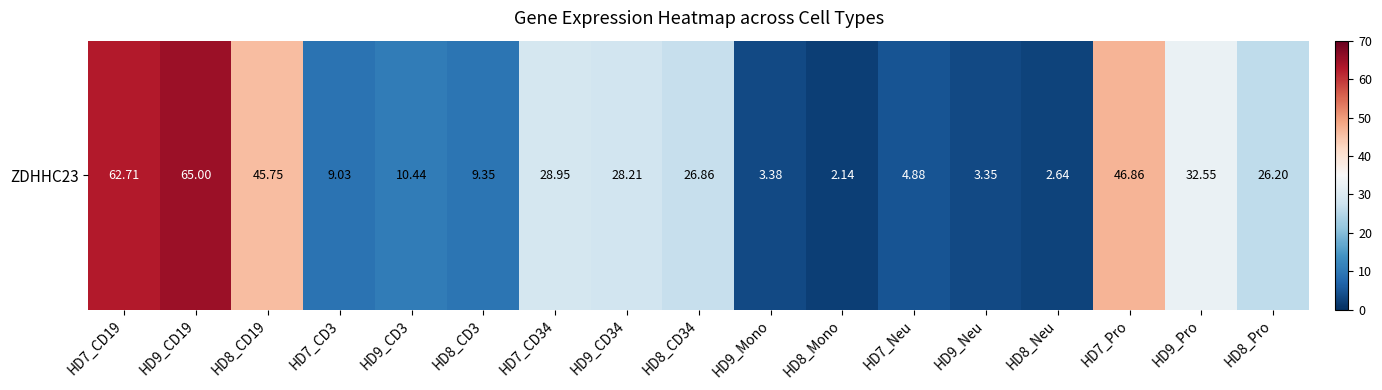

Reading left to right, list all the values displayed in this chart.

HD7_CD19=62.7	HD9_CD19=65.0	HD8_CD19=45.8	HD7_CD3=9.0	HD9_CD3=10.4	HD8_CD3=9.3	HD7_CD34=28.9	HD9_CD34=28.2	HD8_CD34=26.9	HD9_Mono=3.4	HD8_Mono=2.1	HD7_Neu=4.9	HD9_Neu=3.4	HD8_Neu=2.6	HD7_Pro=46.9	HD9_Pro=32.5	HD8_Pro=26.2